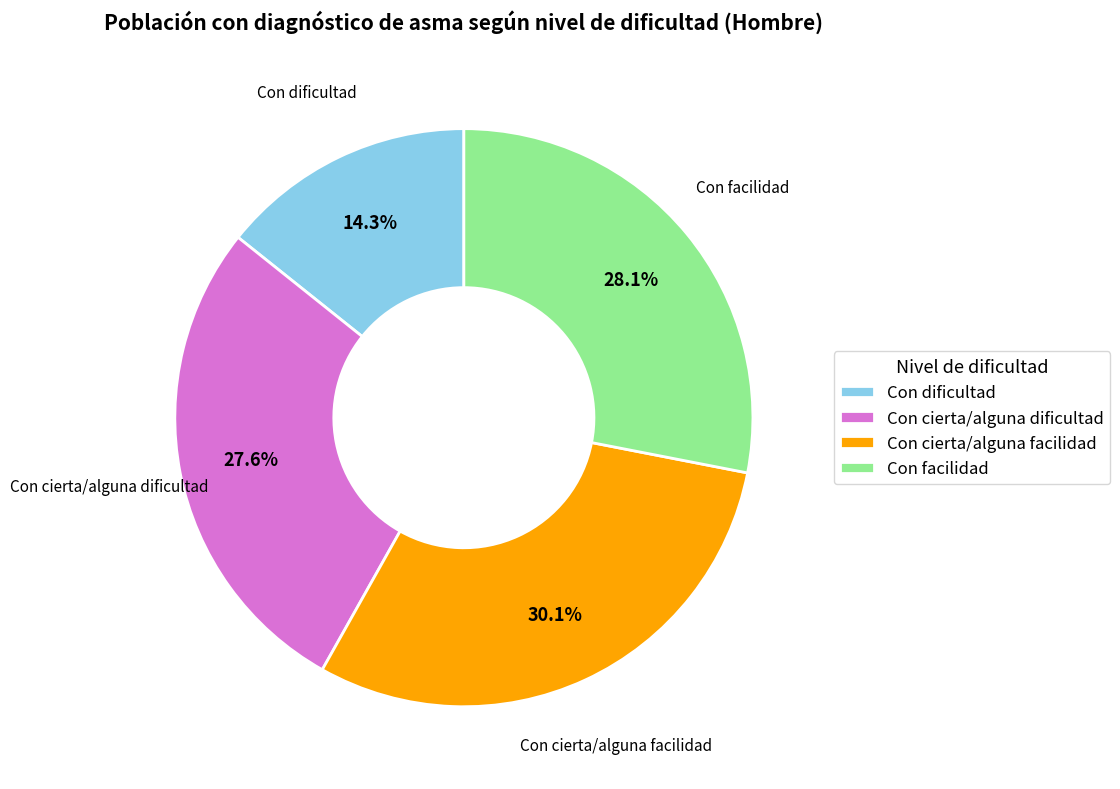

Combined, what portion of the pie is Con facilidad and Con cierta/alguna dificultad?

55.6%